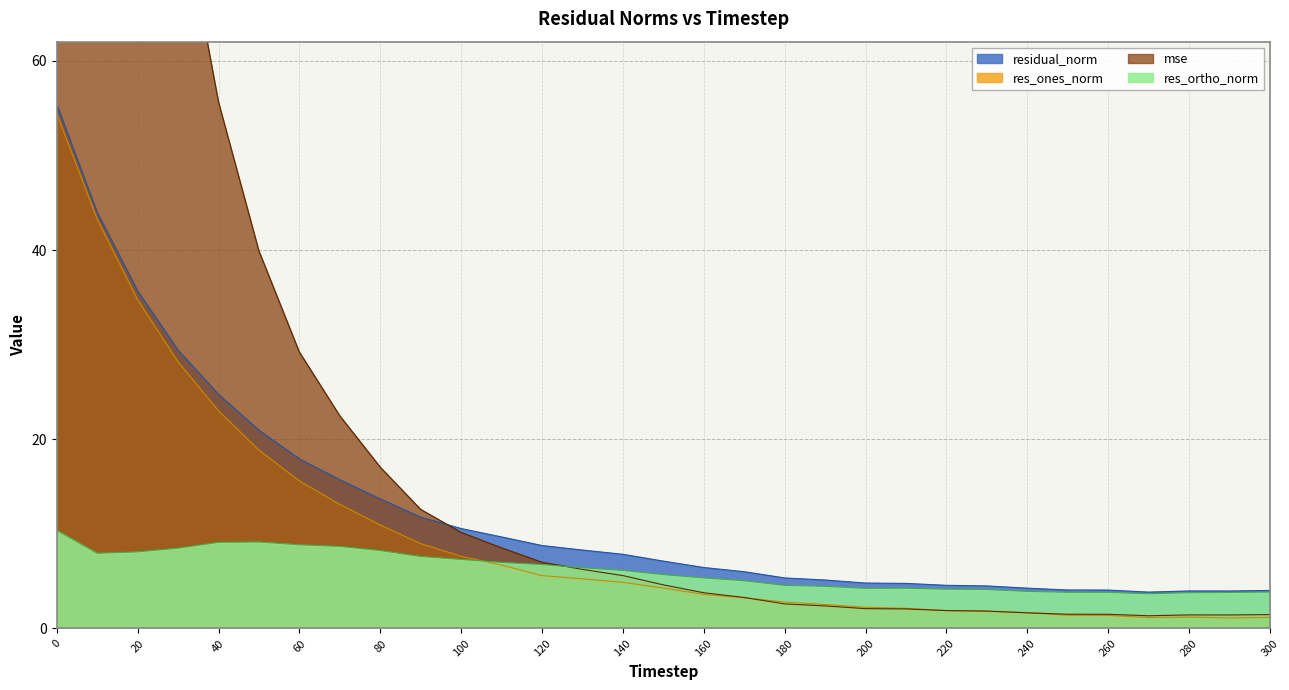

Rank the categories by residual_norm value from highest to lowest.

0, 10, 20, 30, 40, 50, 60, 70, 80, 90, 100, 110, 120, 130, 140, 150, 160, 170, 180, 190, 200, 210, 220, 230, 240, 250, 260, 300, 280, 290, 270